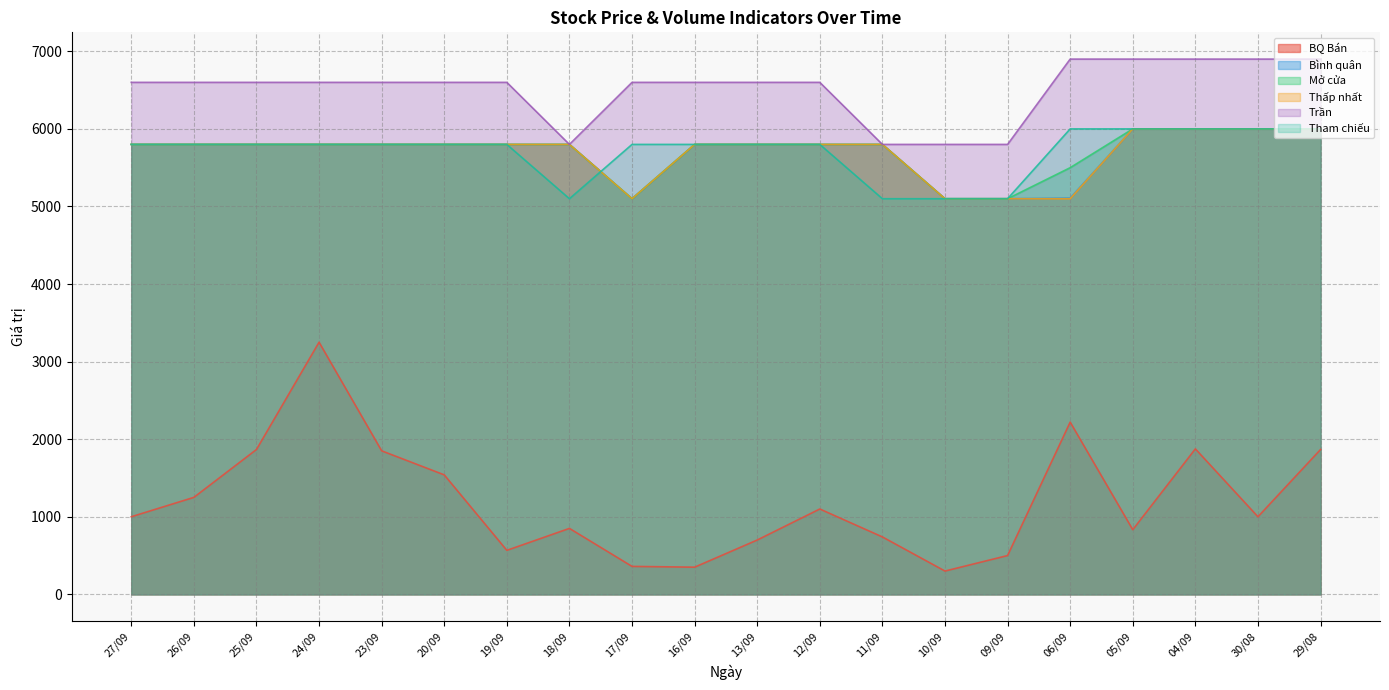

Reading left to right, what are all the values shown in this chart?

BQ Bán: 27/09=1000	26/09=1250	25/09=1867	24/09=3250	23/09=1850	20/09=1540	19/09=567	18/09=850	17/09=360	16/09=350	13/09=700	12/09=1100	11/09=740	10/09=300	09/09=500	06/09=2220	05/09=833	04/09=1875	30/08=1000	29/08=1867
Bình quân: 27/09=5800	26/09=5800	25/09=5800	24/09=5800	23/09=5800	20/09=5800	19/09=5800	18/09=5800	17/09=5100	16/09=5800	13/09=5800	12/09=5800	11/09=5800	10/09=5100	09/09=5100	06/09=5109	05/09=6000	04/09=6000	30/08=6000	29/08=6000
Mở cửa: 27/09=5800	26/09=5800	25/09=5800	24/09=5800	23/09=5800	20/09=5800	19/09=5800	18/09=5800	17/09=5100	16/09=5800	13/09=5800	12/09=5800	11/09=5800	10/09=5100	09/09=5100	06/09=5500	05/09=6000	04/09=6000	30/08=6000	29/08=6000
Thấp nhất: 27/09=5800	26/09=5800	25/09=5800	24/09=5800	23/09=5800	20/09=5800	19/09=5800	18/09=5800	17/09=5100	16/09=5800	13/09=5800	12/09=5800	11/09=5800	10/09=5100	09/09=5100	06/09=5100	05/09=6000	04/09=6000	30/08=6000	29/08=6000
Trần: 27/09=6600	26/09=6600	25/09=6600	24/09=6600	23/09=6600	20/09=6600	19/09=6600	18/09=5800	17/09=6600	16/09=6600	13/09=6600	12/09=6600	11/09=5800	10/09=5800	09/09=5800	06/09=6900	05/09=6900	04/09=6900	30/08=6900	29/08=6900
Tham chiếu: 27/09=5800	26/09=5800	25/09=5800	24/09=5800	23/09=5800	20/09=5800	19/09=5800	18/09=5100	17/09=5800	16/09=5800	13/09=5800	12/09=5800	11/09=5100	10/09=5100	09/09=5100	06/09=6000	05/09=6000	04/09=6000	30/08=6000	29/08=6000